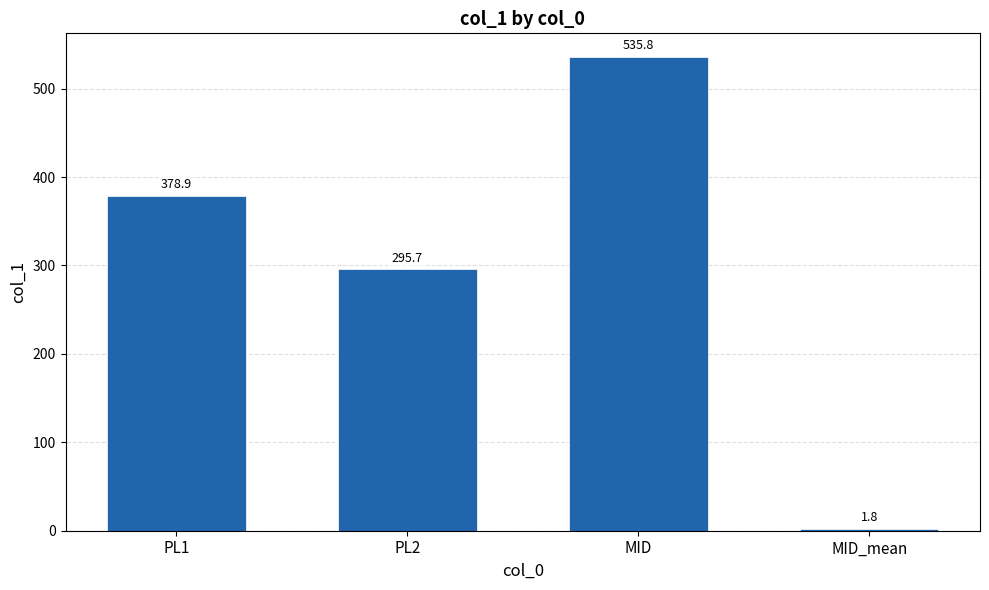

What is the maximum value shown in the chart?

535.8